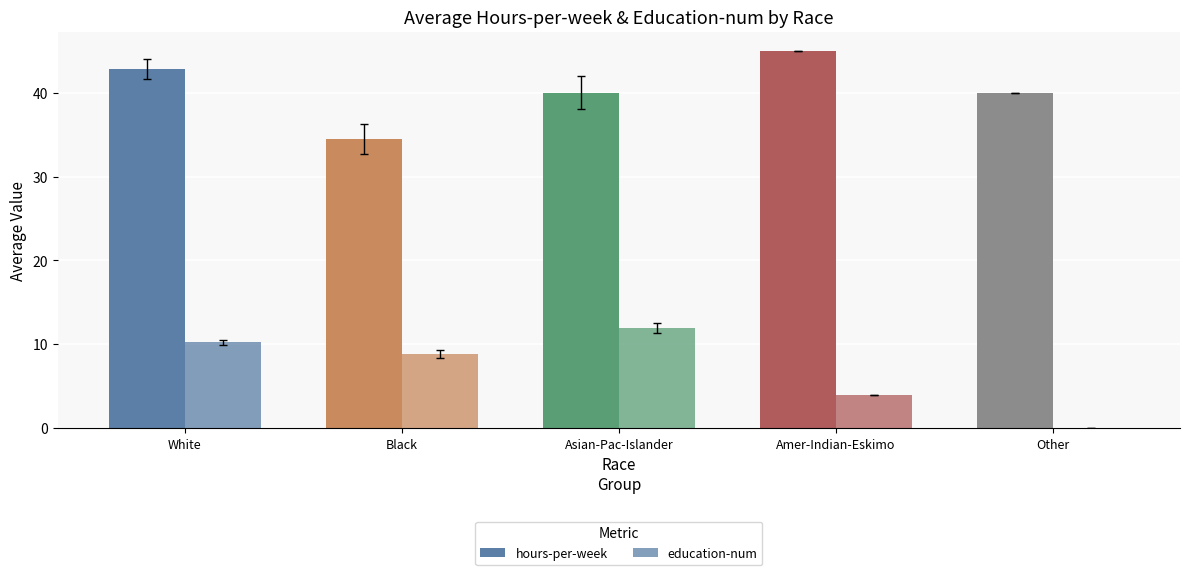

Reading right to left, extract all data points from this chart.

hours-per-week: Other=40.0	Amer-Indian-Eskimo=45.0	Asian-Pac-Islander=40.0	Black=34.5	White=42.8
education-num: Other=0.0	Amer-Indian-Eskimo=4.0	Asian-Pac-Islander=12.0	Black=8.9	White=10.3